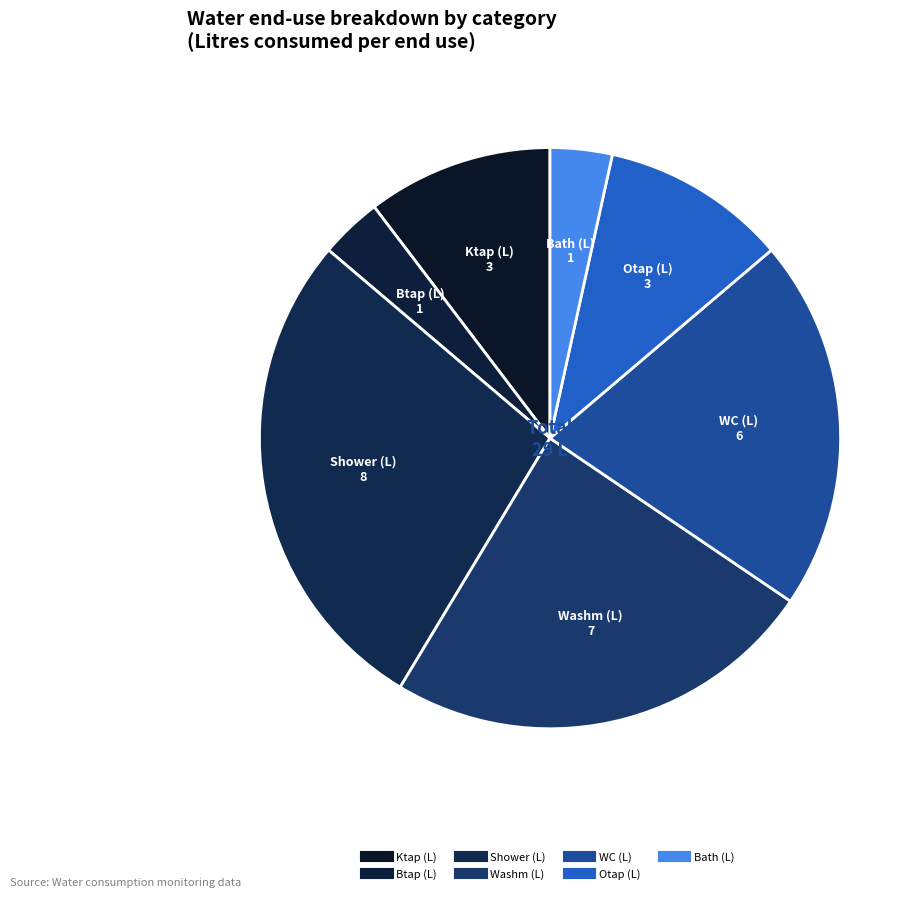

How many slices are in this pie chart?

7